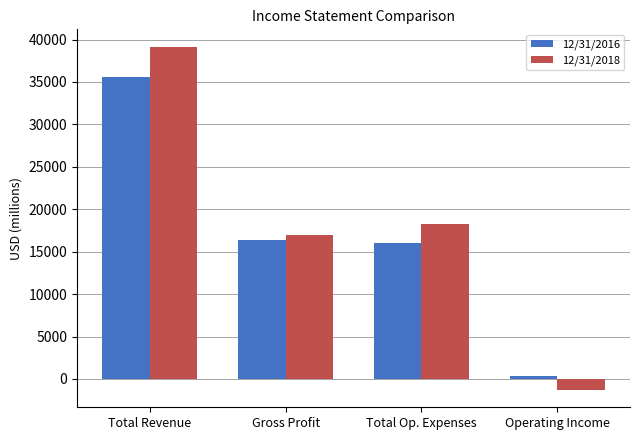

What is the difference between the maximum and minimum values in the 12/31/2016 series?

35220